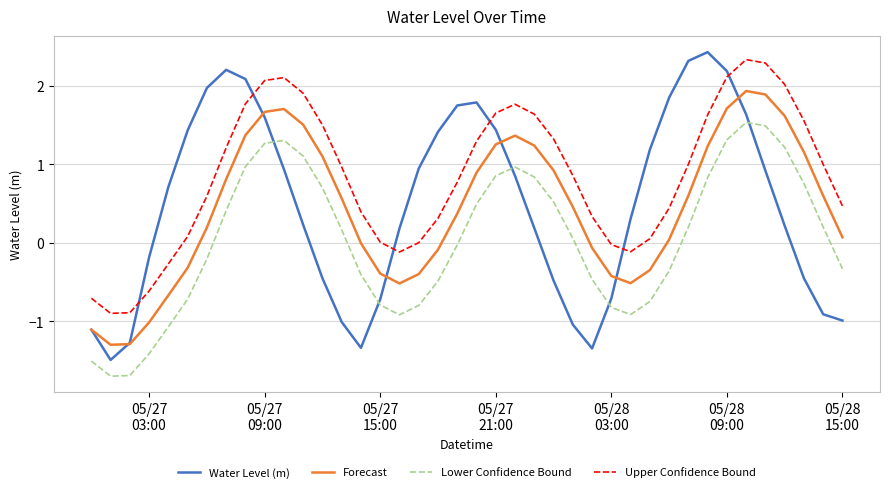

What is the minimum value shown in the chart?

-1.7